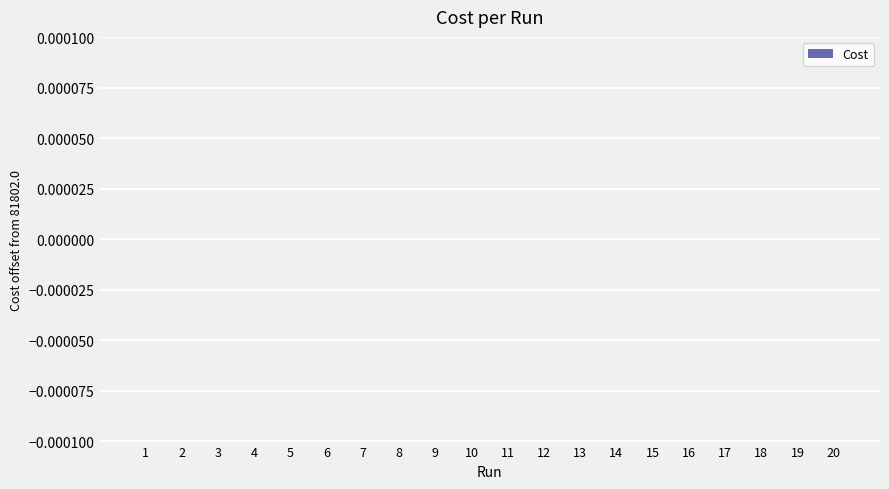

Is it true that the value at 14 is -0.0?

True